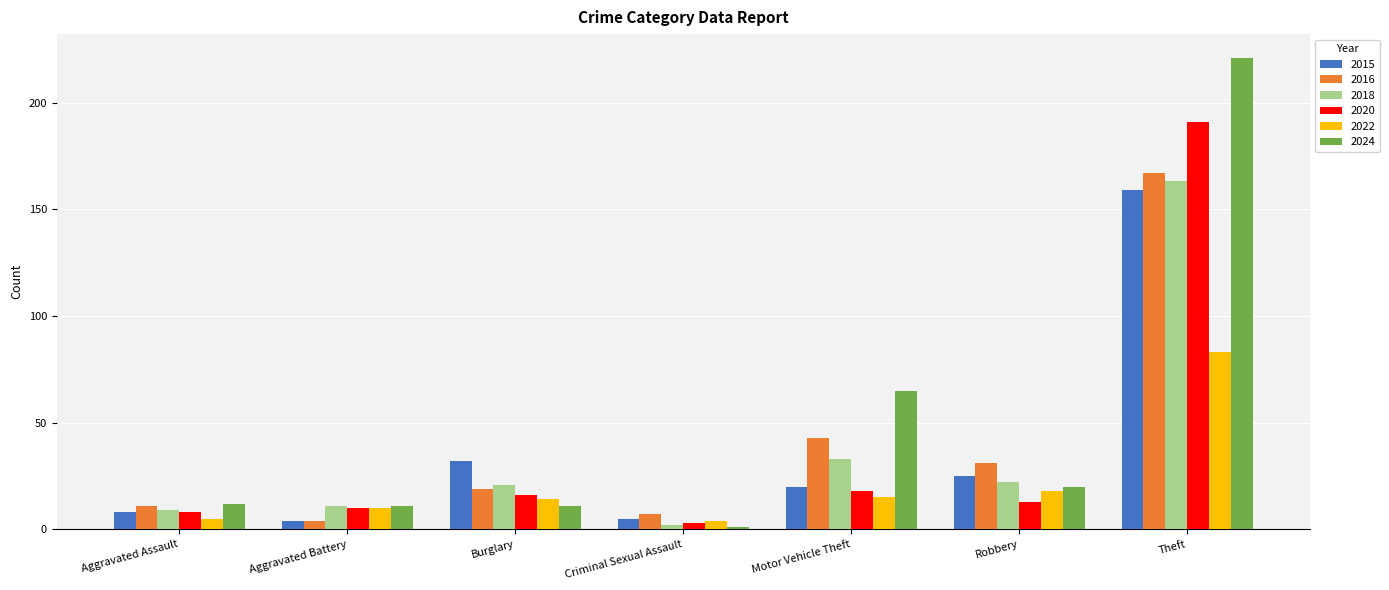

The 2016 series shows 43 at Motor Vehicle Theft. True or false?

True